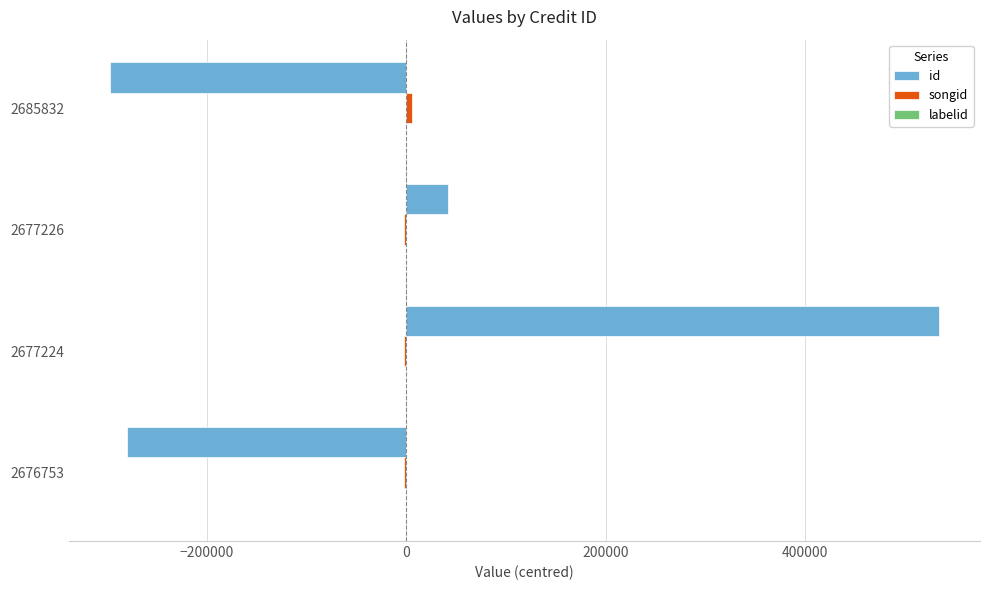

At which category is the sum across all series the highest?

2677224